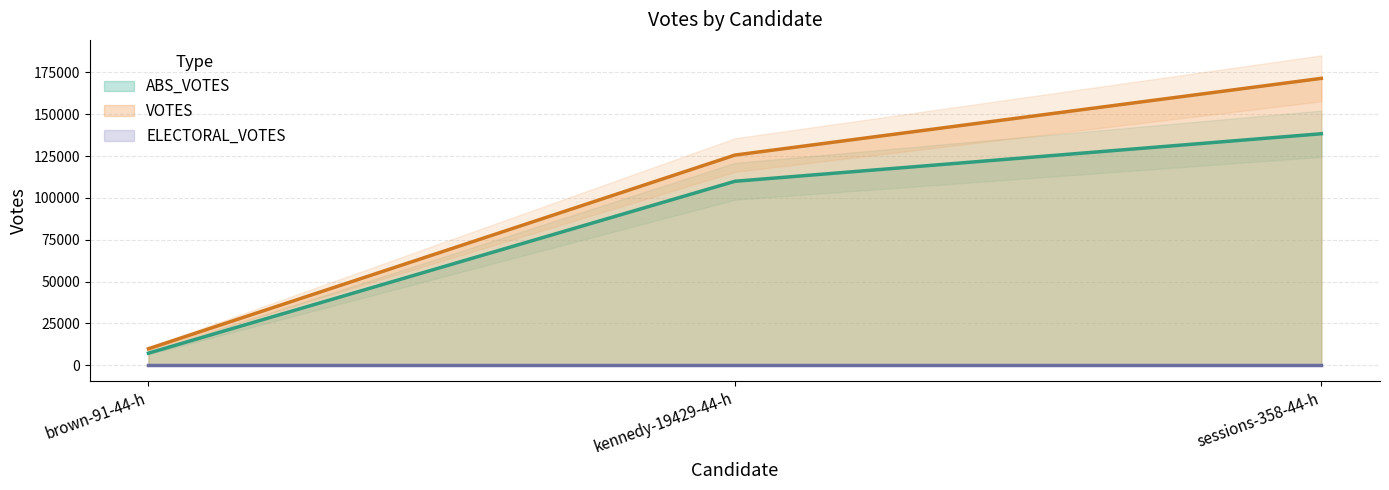

Rank the categories by ABS_VOTES value from highest to lowest.

sessions-358-44-h, kennedy-19429-44-h, brown-91-44-h